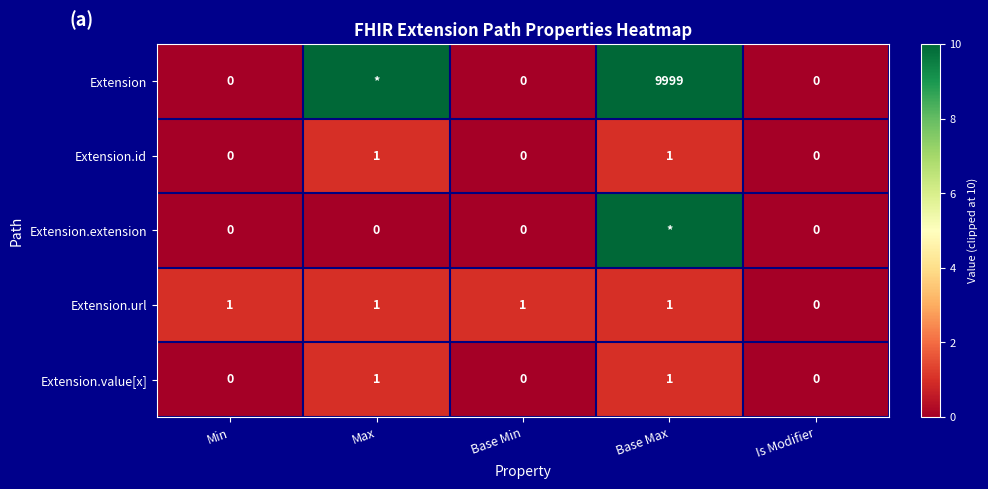

What is the sum of all Extension.url values?

4